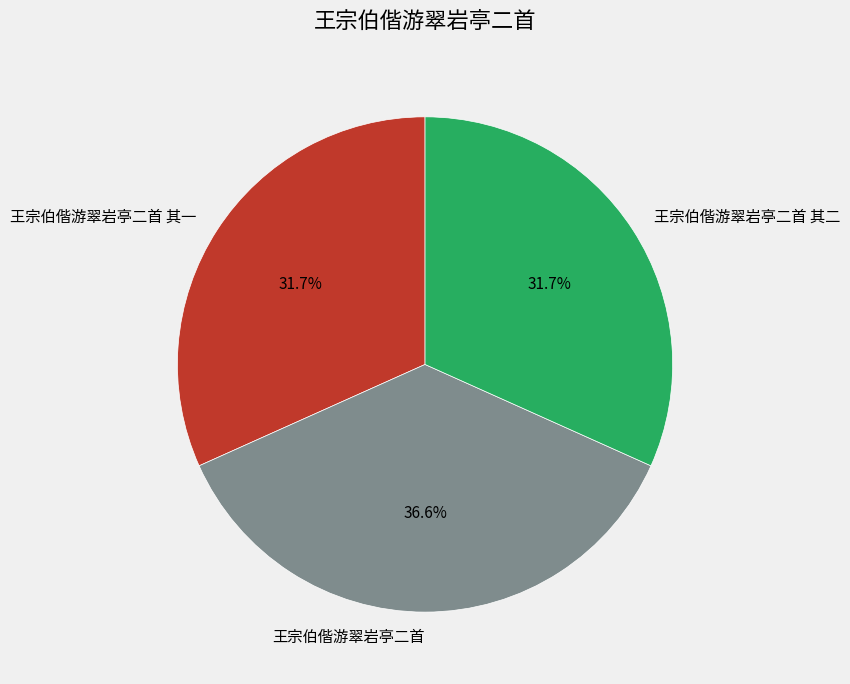

To the nearest percent, what is the difference between the largest and smallest slice percentages?

5%